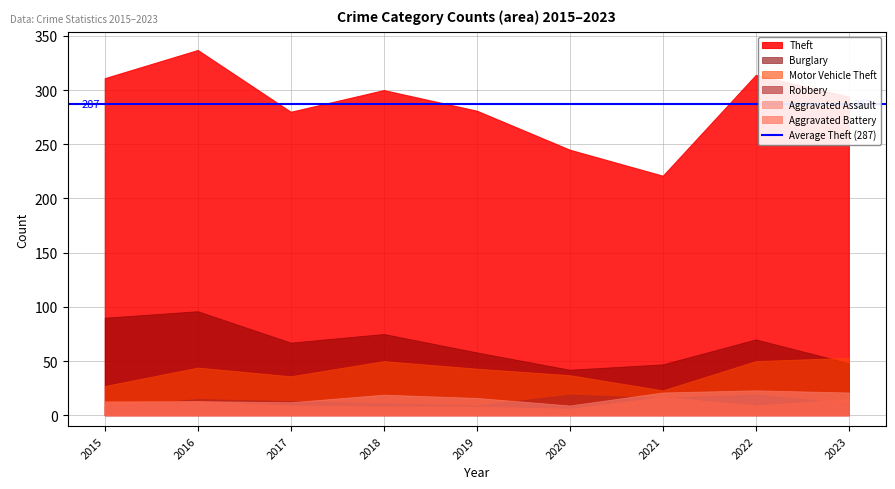

At which category does Aggravated Battery reach its first local peak?

2021